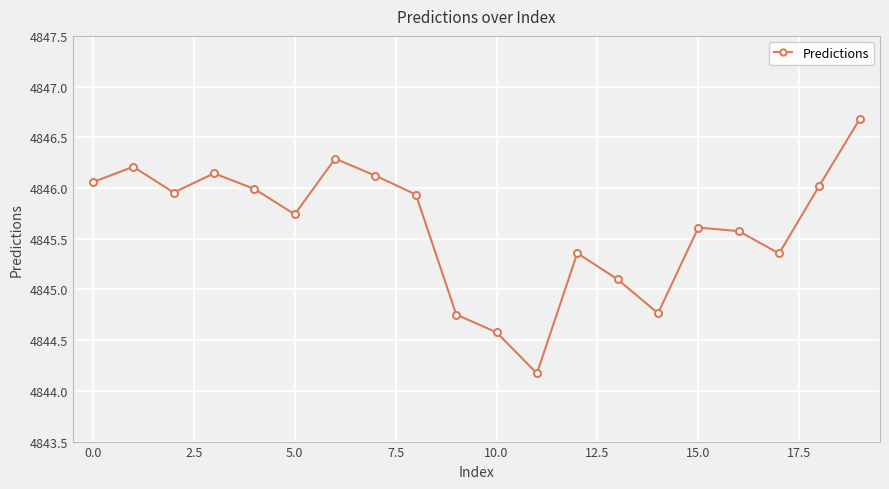

How many points are higher than both their immediate neighbors (excluding endpoints)?

5